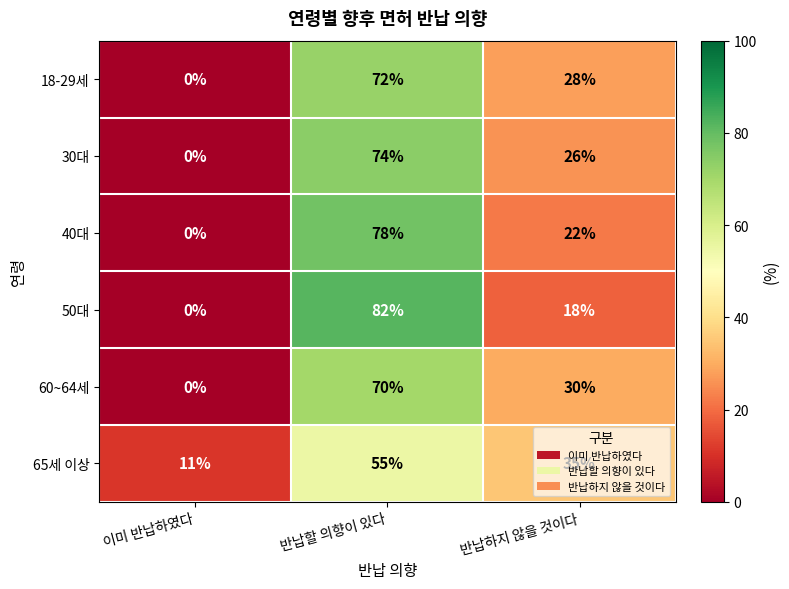

At how many categories does at least one series exceed 61?

1